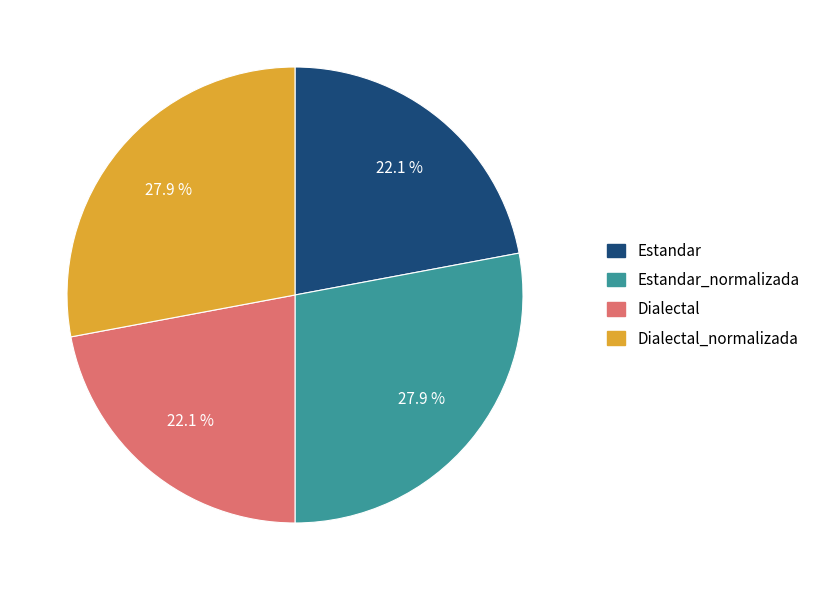

Does any single category account for the majority?

No